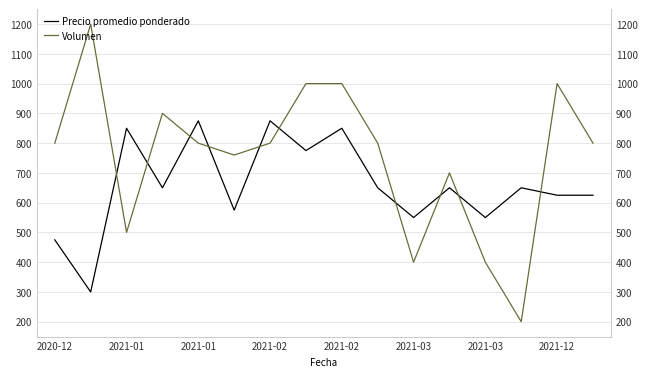

True or false: Volumen and Precio promedio ponderado cross at least once.

True